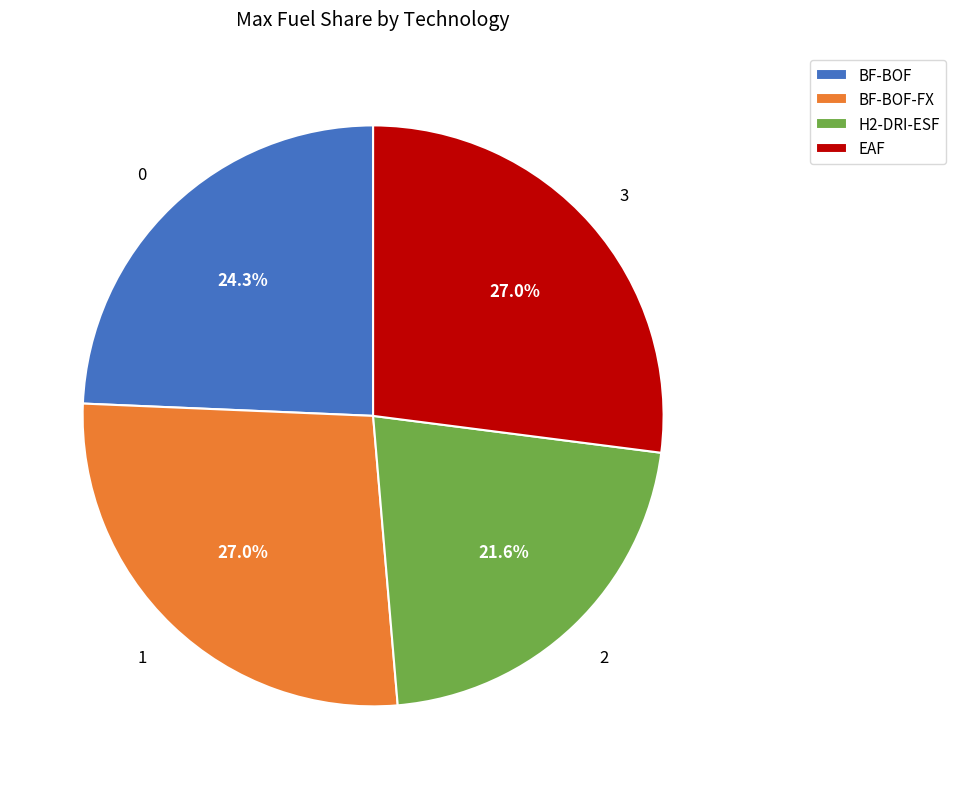

Approximately how many times larger is the value at BF-BOF-FX compared to H2-DRI-ESF?

1.2